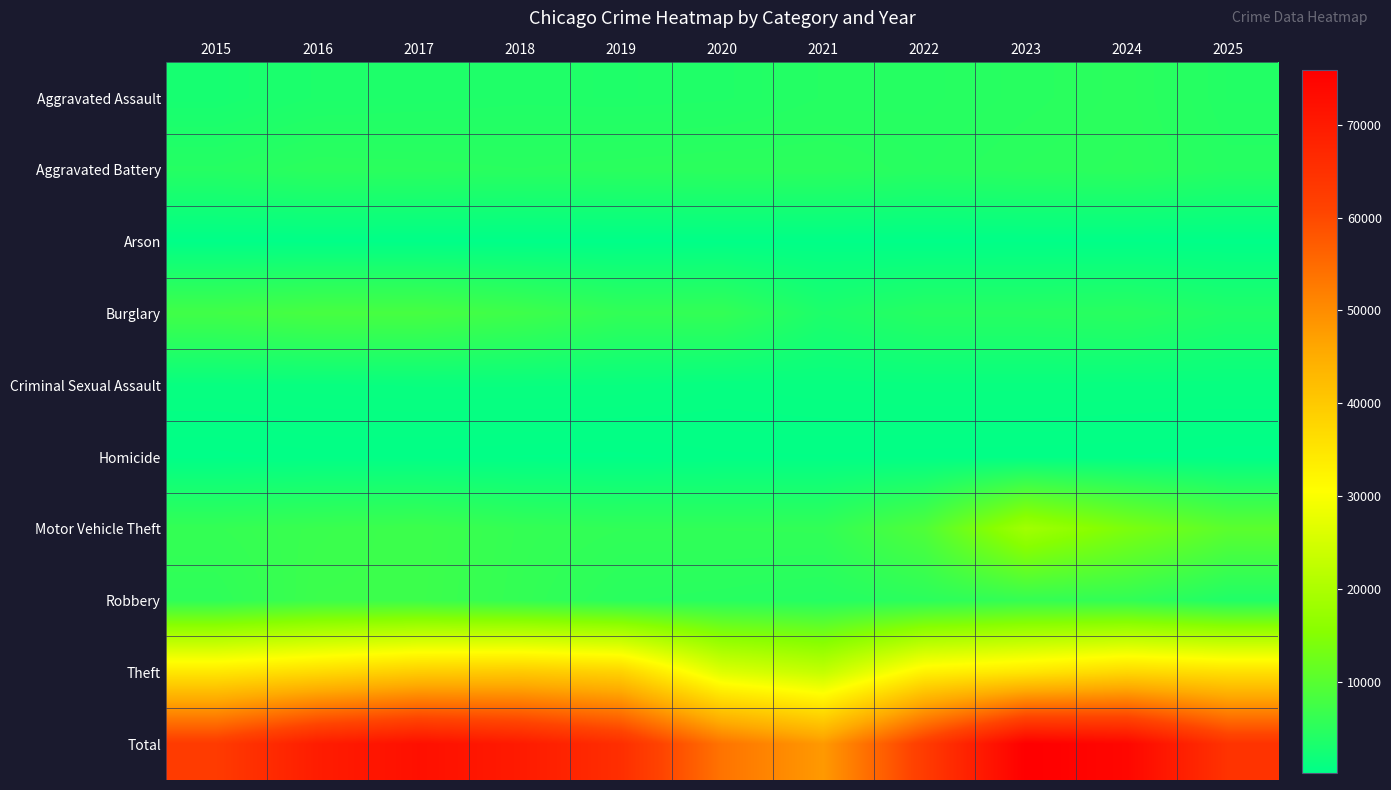

What is the difference between the highest and lowest values at 2023?

75597